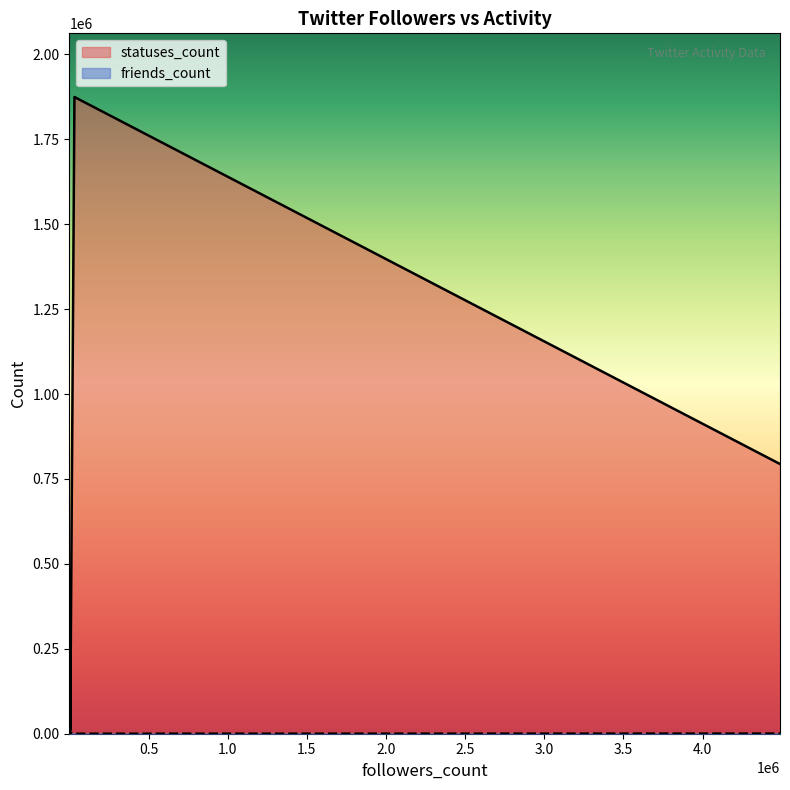

At 1272, list the series in order from largest to smallest.

statuses_count, friends_count